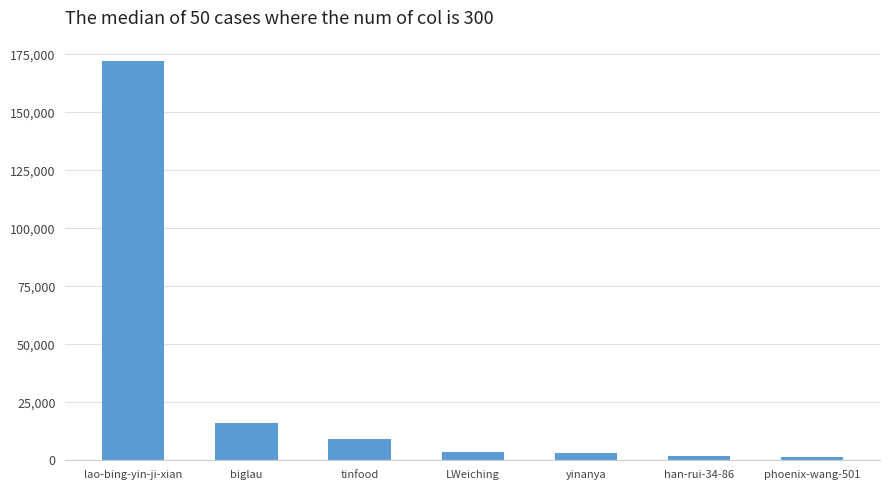

Which has a higher value, lao-bing-yin-ji-xian or tinfood?

lao-bing-yin-ji-xian